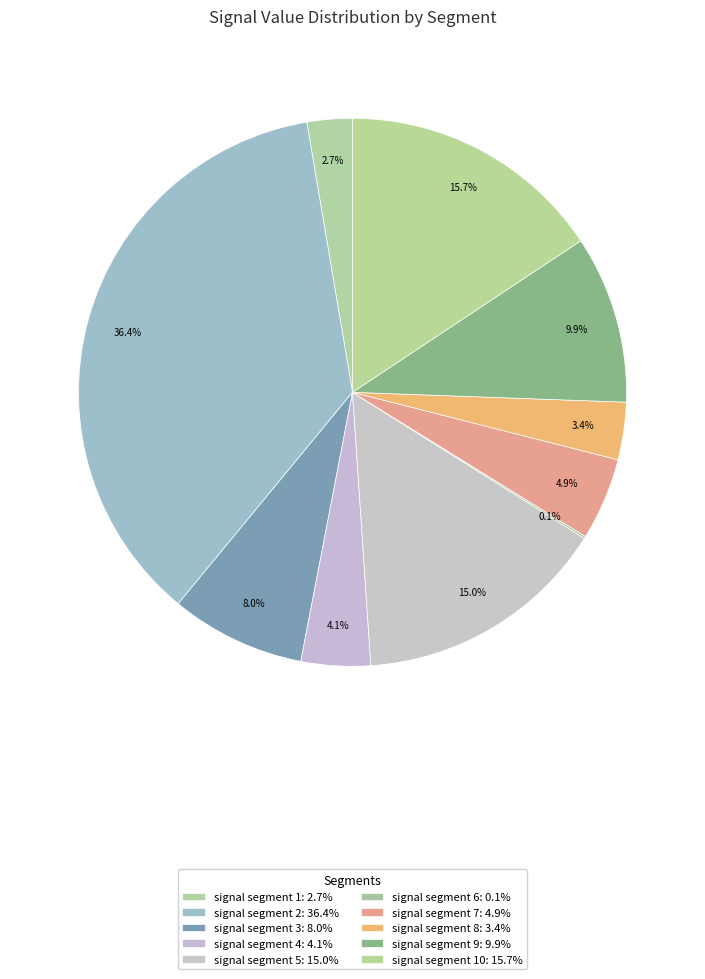

Rank the categories by value from highest to lowest.

signal segment 2, signal segment 10, signal segment 5, signal segment 9, signal segment 3, signal segment 7, signal segment 4, signal segment 8, signal segment 1, signal segment 6